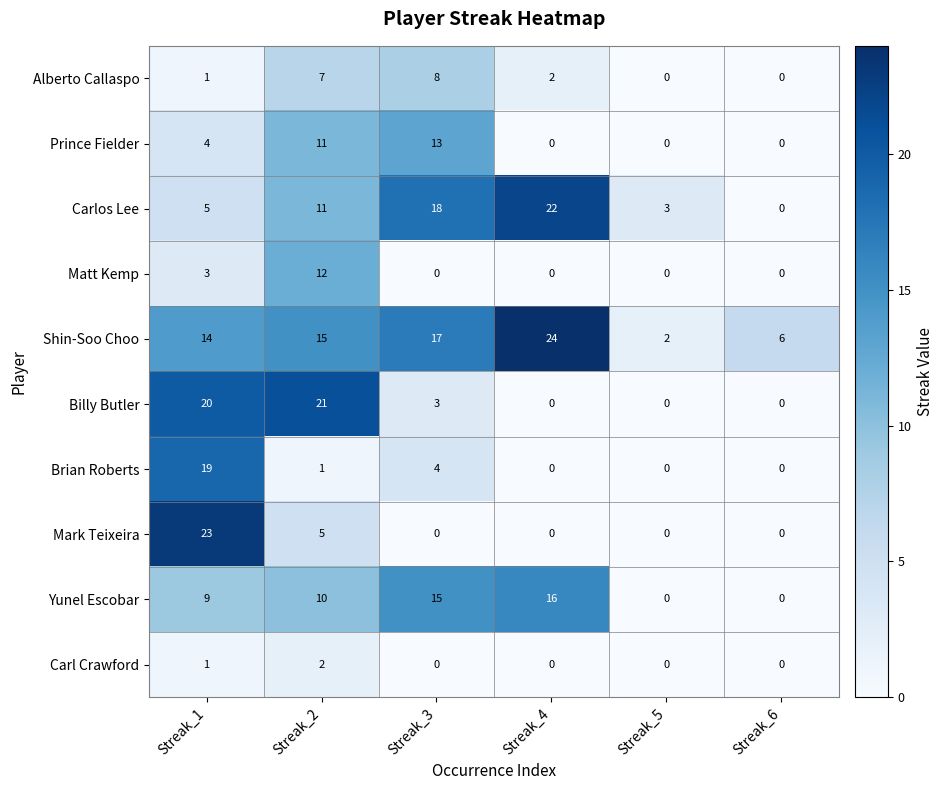

At which label is Carl Crawford closest to 1?

Streak_1